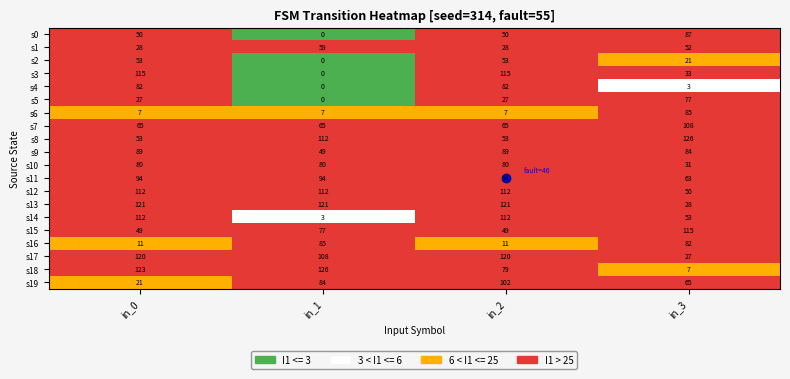

What value does the s1 series have at in_1, to the nearest 5?

60